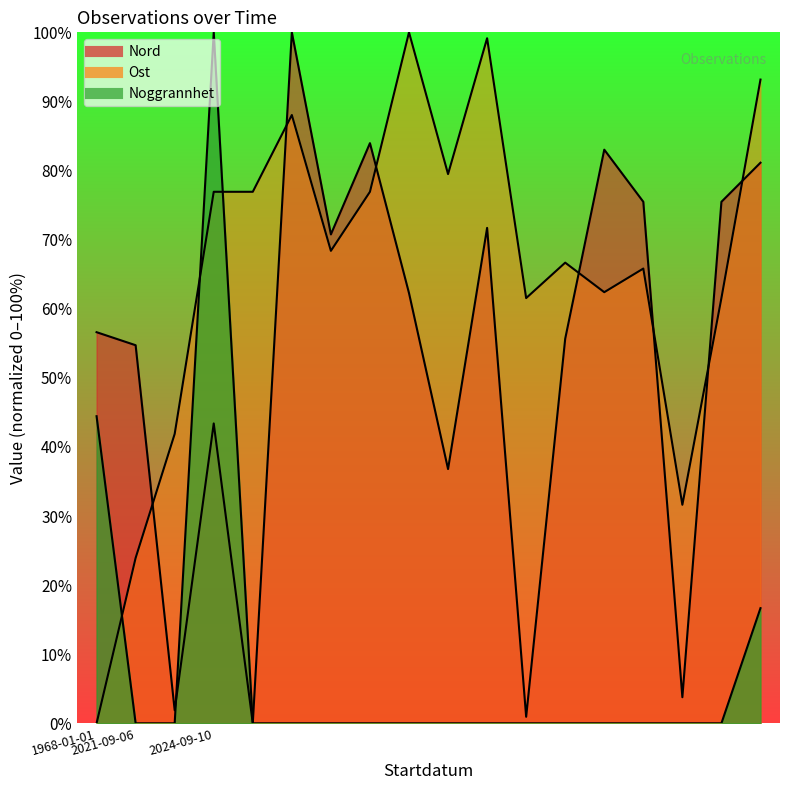

How many intersections are there between Ost and Noggrannhet?

3